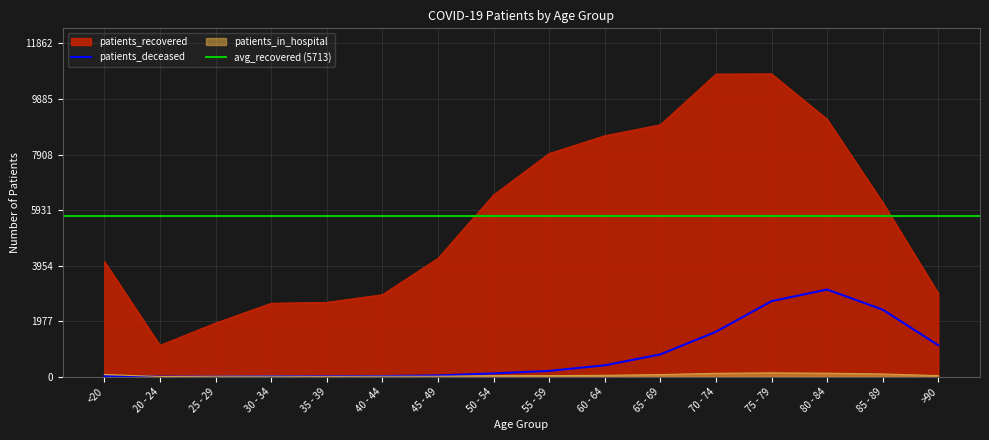

What are all the series names shown in the legend?

patients_recovered, patients_deceased, patients_in_hospital